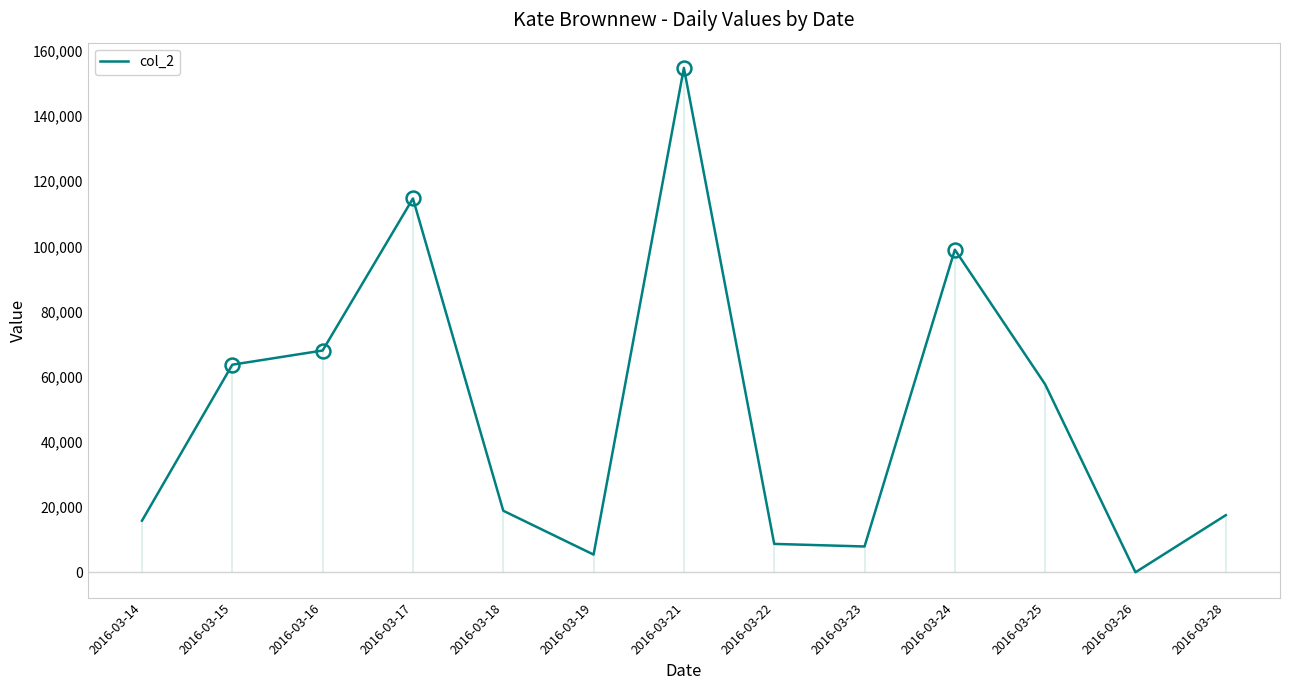

Between 2016-03-26 and 2016-03-17, which is larger?

2016-03-17